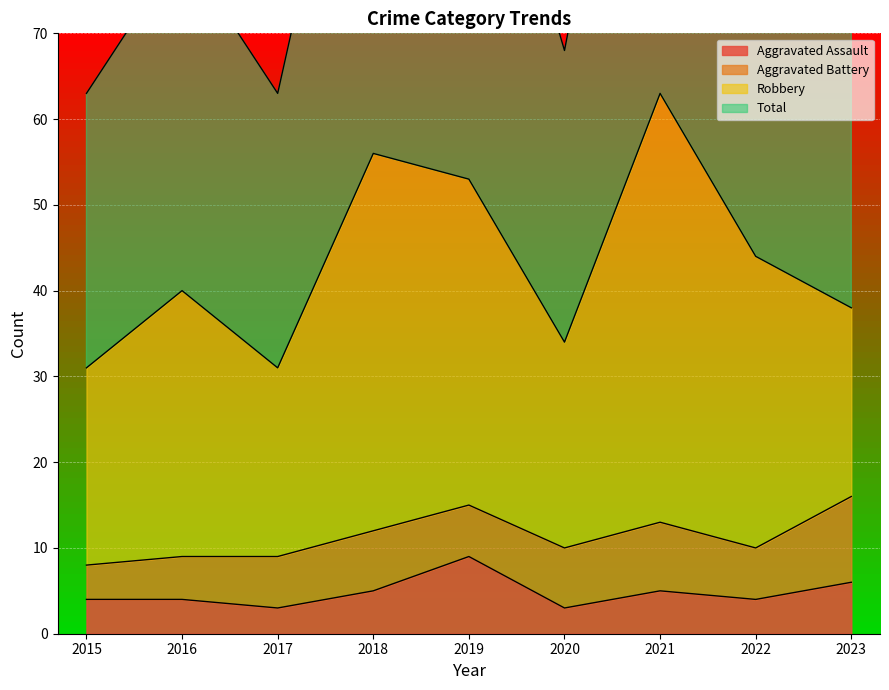

Where is the first local minimum for Total?

2017